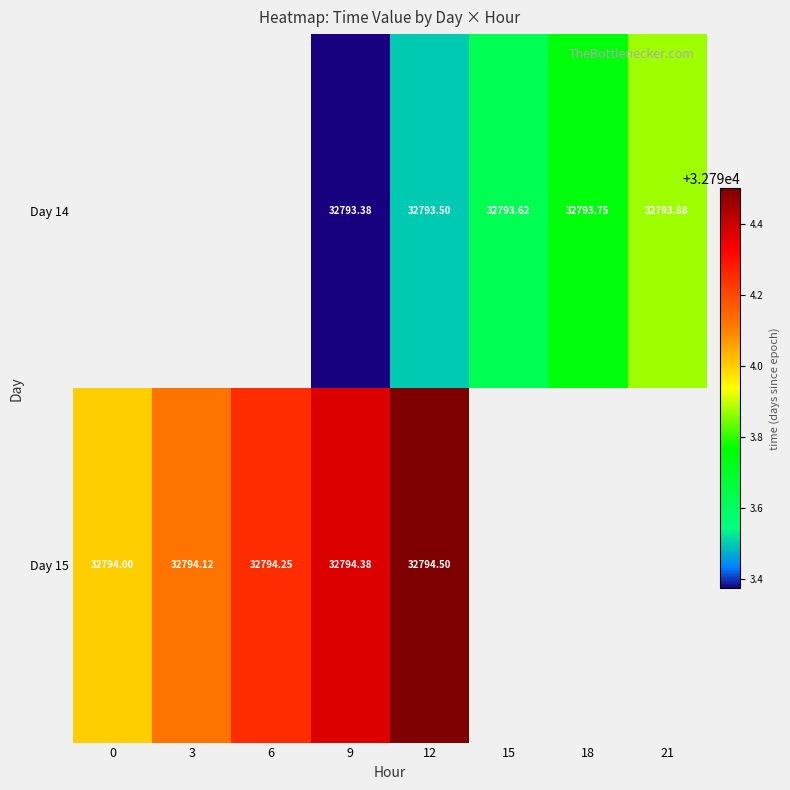

List the series in order of their overall mean, lowest first.

Day 14, Day 15